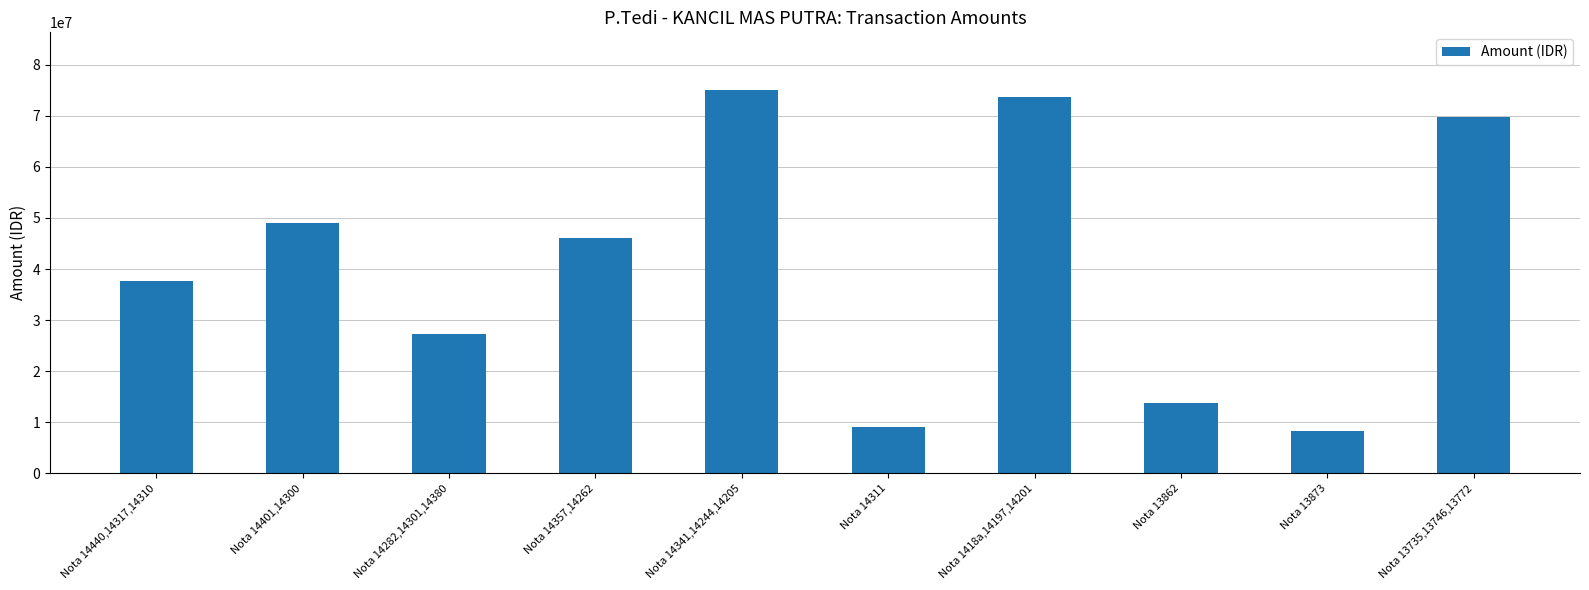

Is it true that the value at Nota 1418a,14197,14201 is 73660000?

True